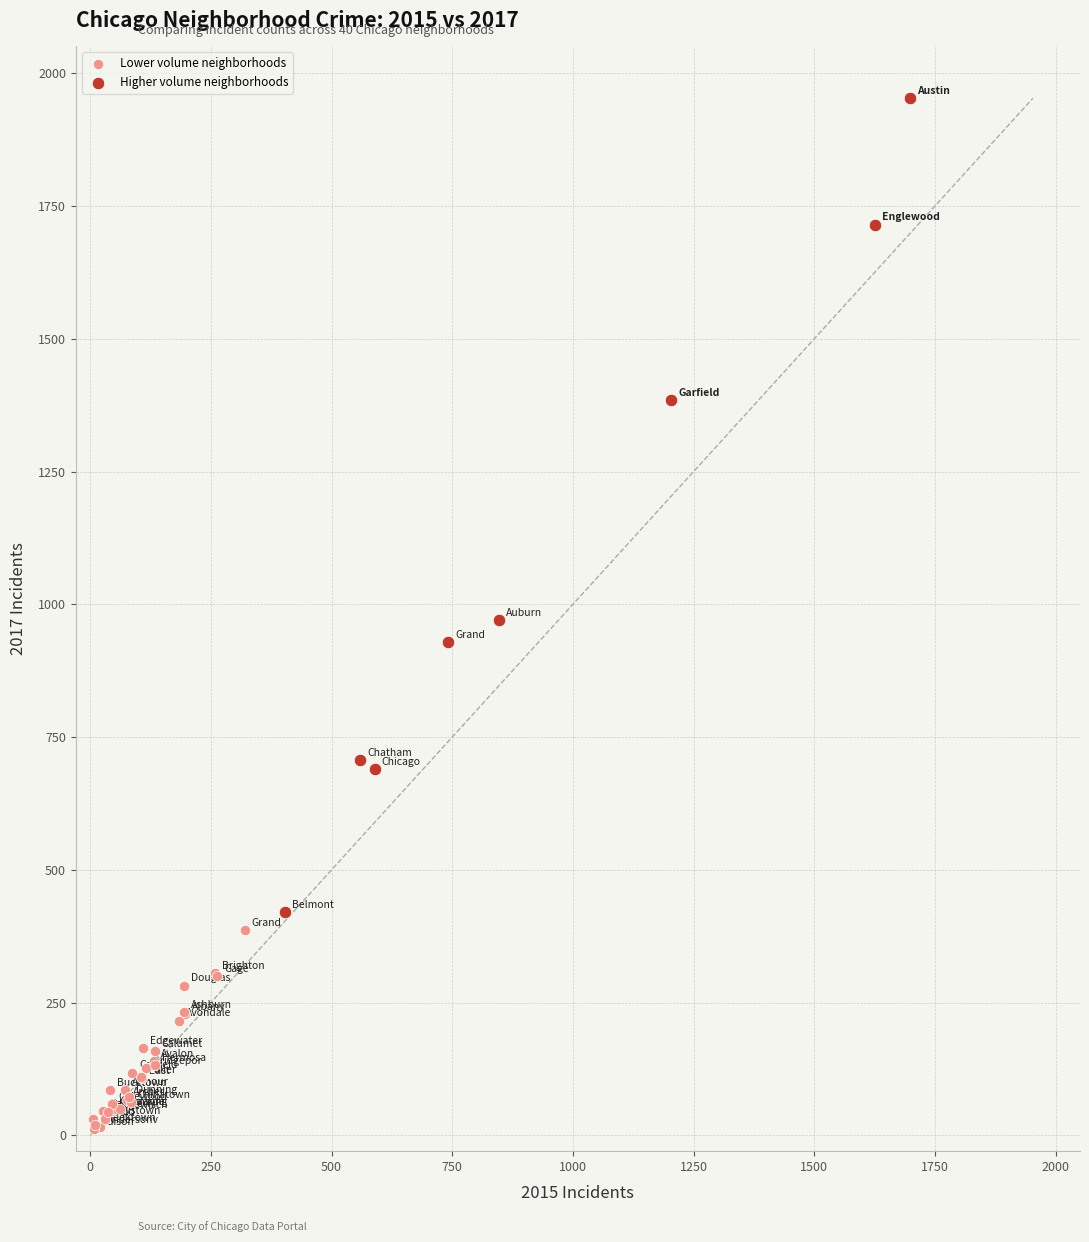

Which series contains the highest Y value?

Higher volume neighborhoods